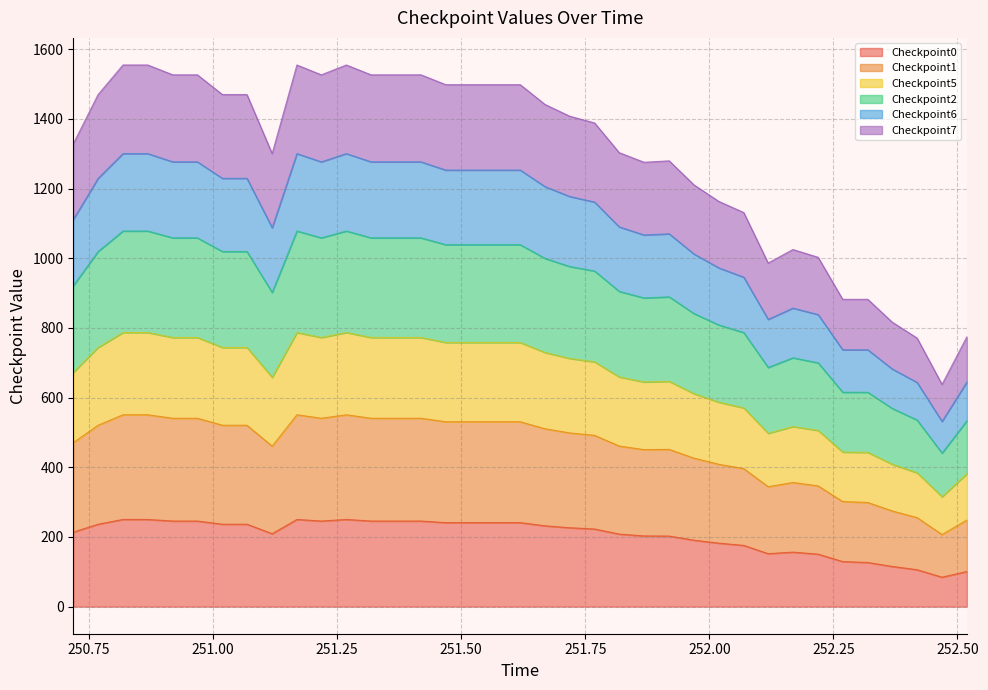

True or false: Checkpoint2 has a value of 1953.8 at 251.4189.

False